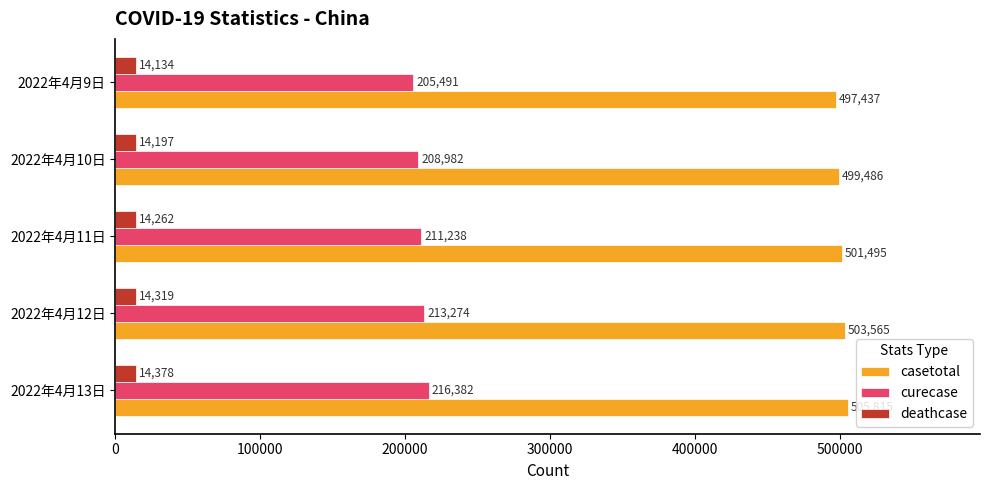

List the labels in order of curecase value, largest first.

2022年4月13日, 2022年4月12日, 2022年4月11日, 2022年4月10日, 2022年4月9日